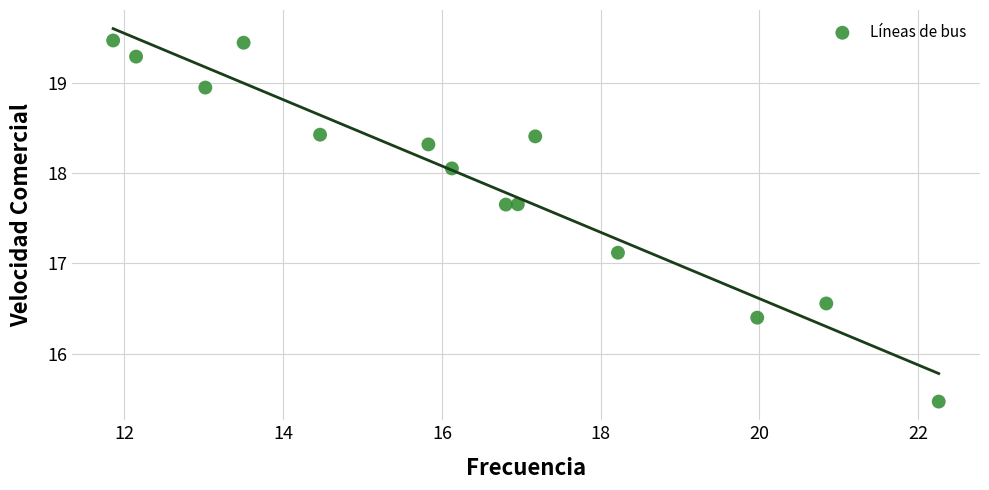

What Y value in the scatter plot is closest to 17?

17.1